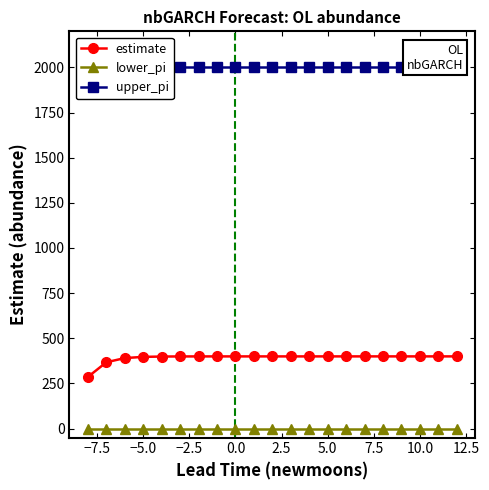

What is the lowest value of the estimate series?

285.7